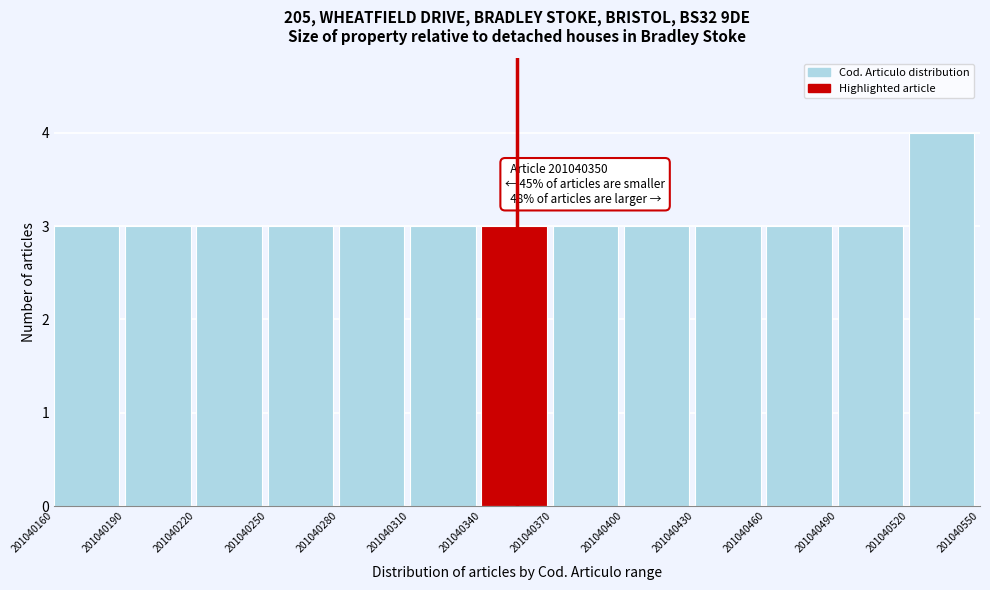

Which range on the x-axis has the tallest bar?

201040520 to 201040550